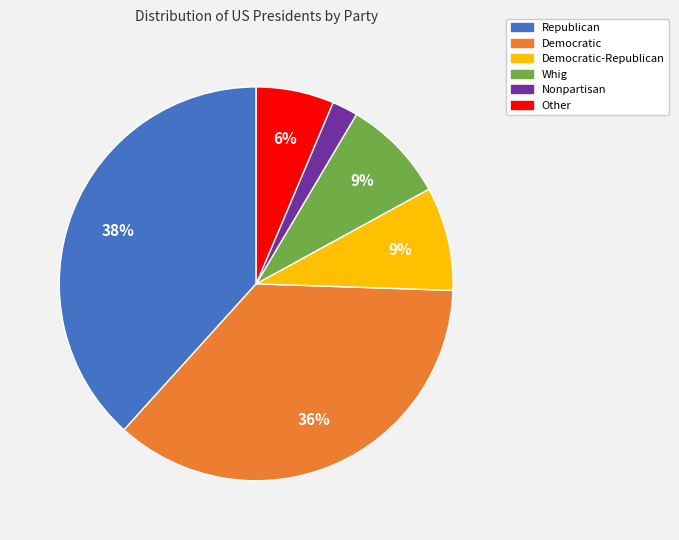

To the nearest percent, what is the difference between the largest and smallest slice percentages?

36%